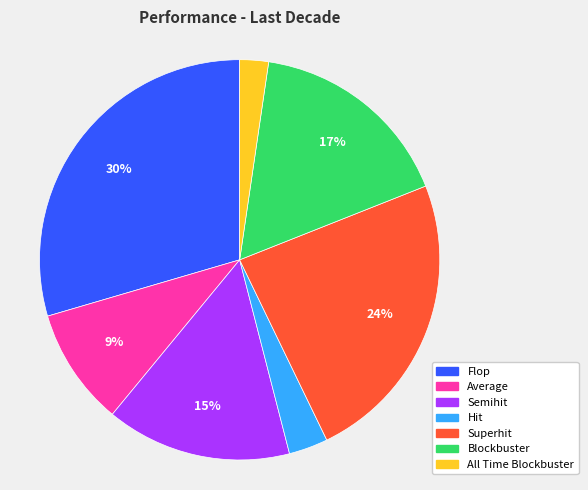

To the nearest percent, what is the average slice percentage?

14%